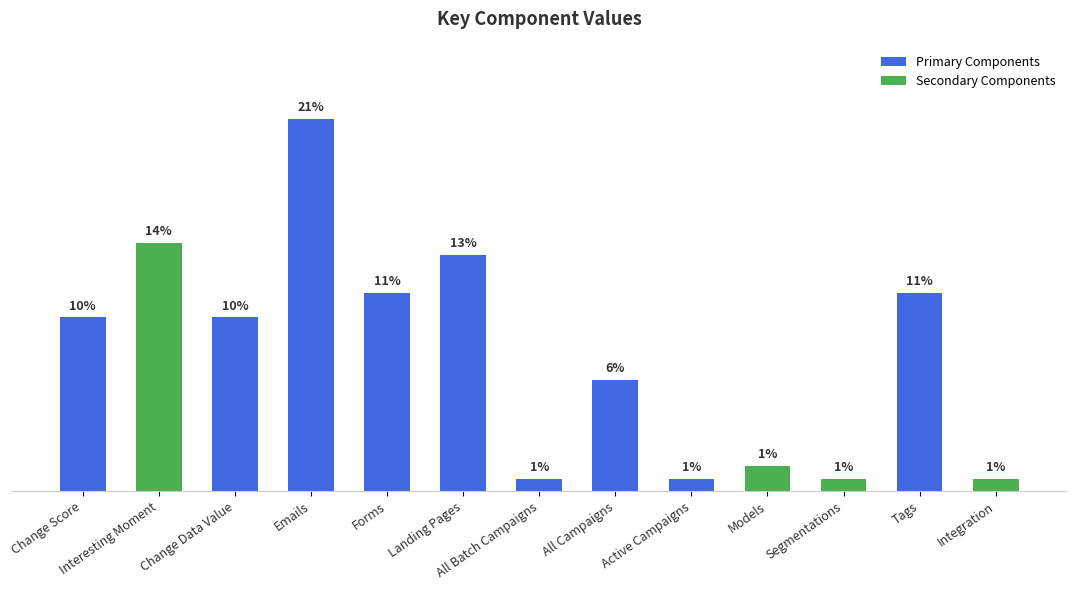

What is the label of the 8th bar from the left?

All Campaigns